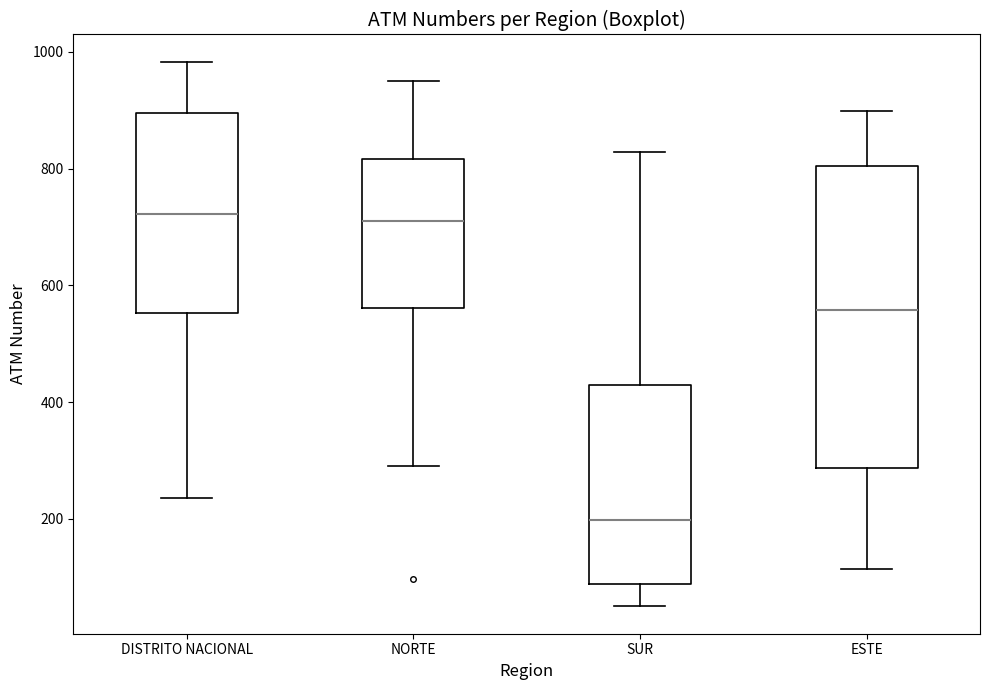

Reading left to right, transcribe this box plot: for each box, give where its median line is, the range the box spans, and where its two whiskers end, as read against the y-axis. The values are not printed on the chart, so give them approximately, as read against the axis.

DISTRITO NACIONAL: median 720, box 560 to 900, whiskers 240 to 980
NORTE: median 700, box 560 to 820, whiskers 300 to 960
SUR: median 200, box 80 to 420, whiskers 60 to 820
ESTE: median 560, box 280 to 800, whiskers 120 to 900